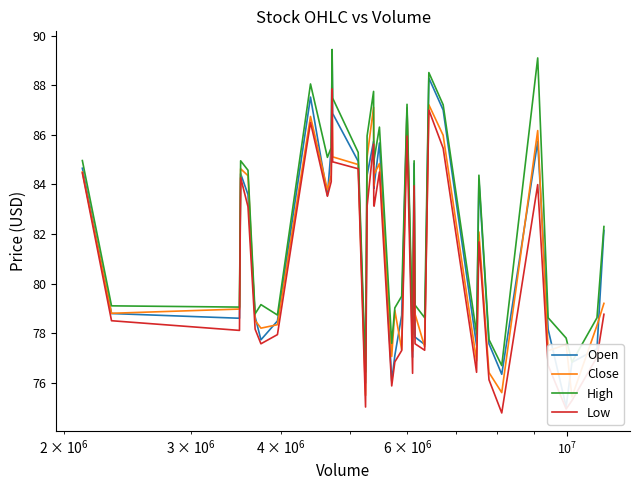

True or false: Low and High intersect in this chart.

False